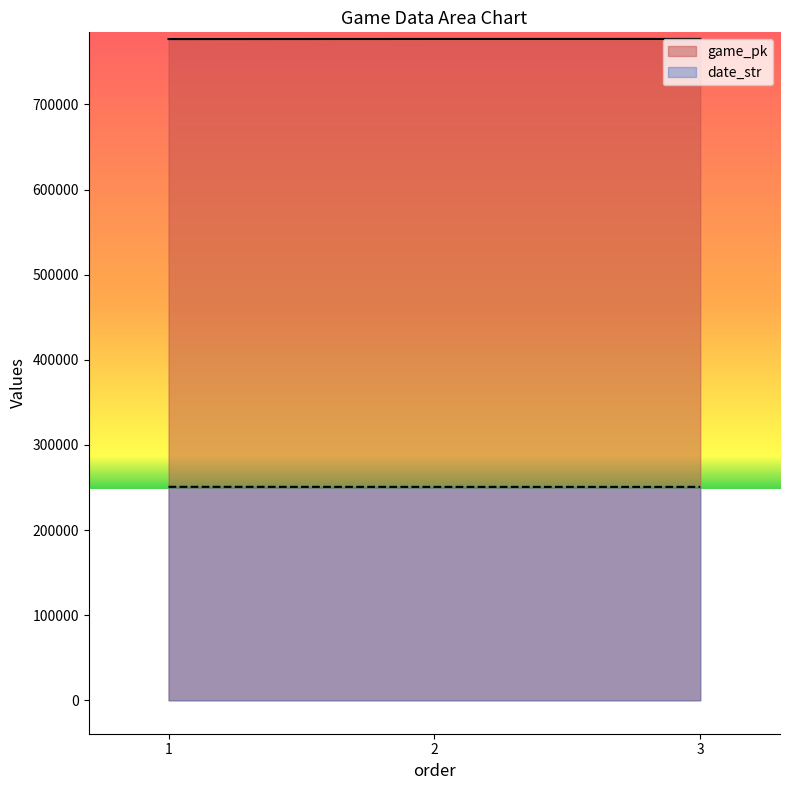

List the series in order of their peak value, lowest first.

date_str, game_pk